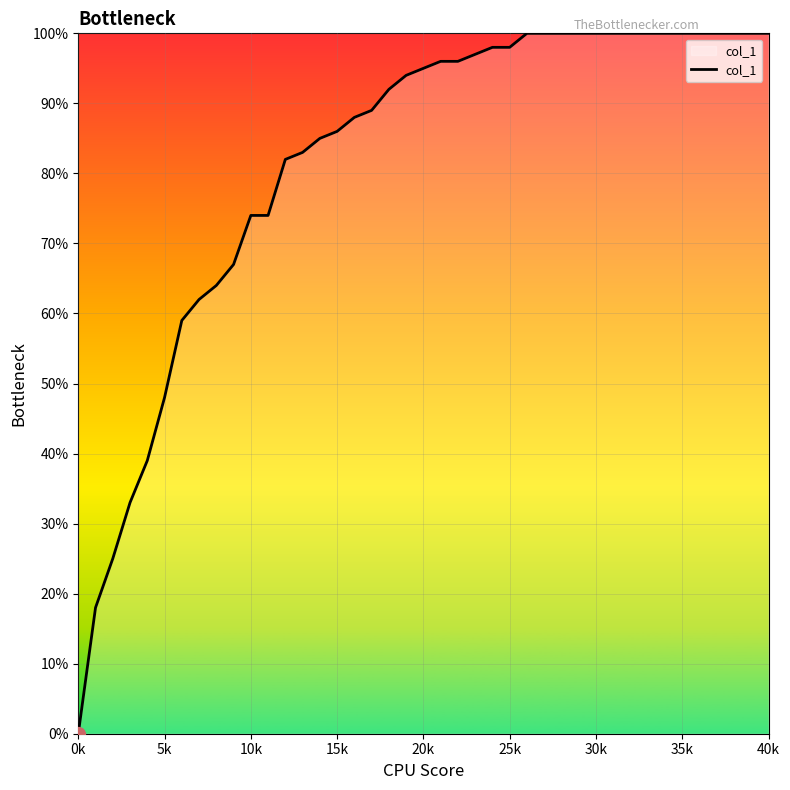

Does the chart display data point markers on the line(s)?

No